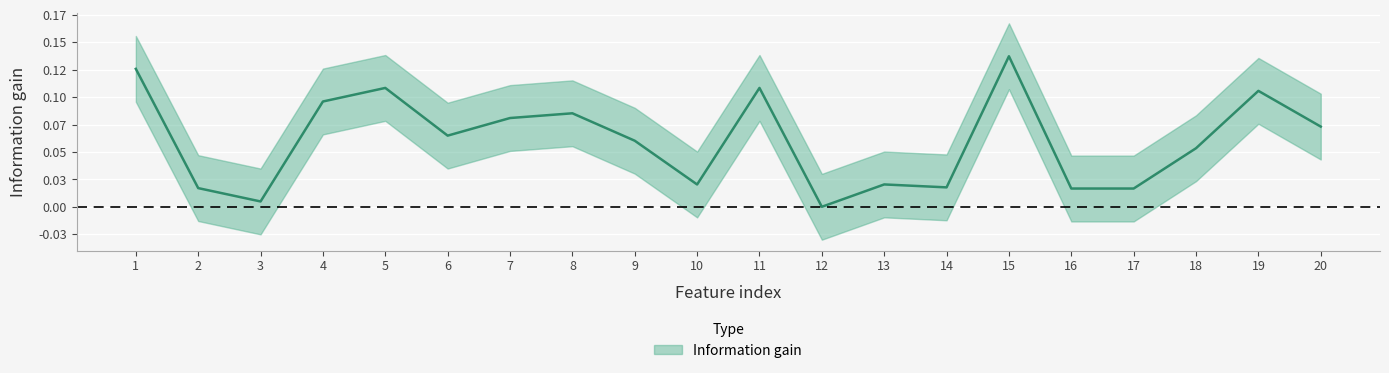

At which category does the chart reach its minimum across all series?

12